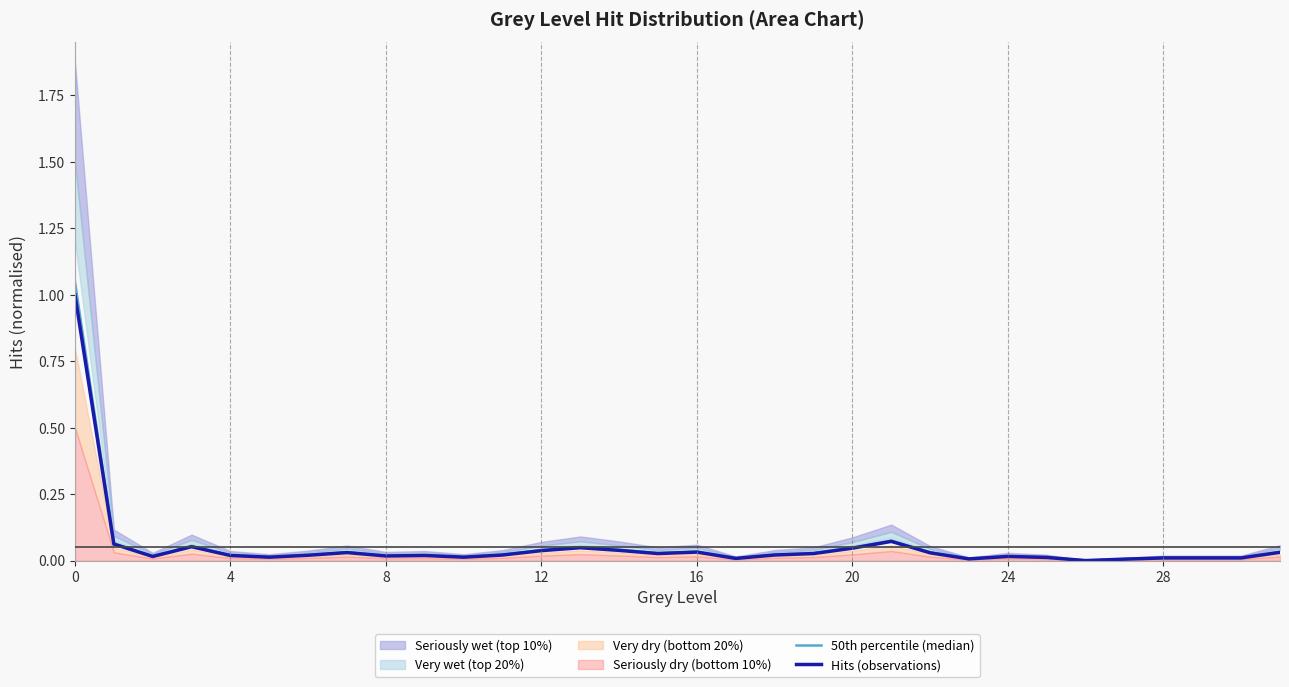

True or false: Hits (observations) and 50th percentile (median) intersect in this chart.

False